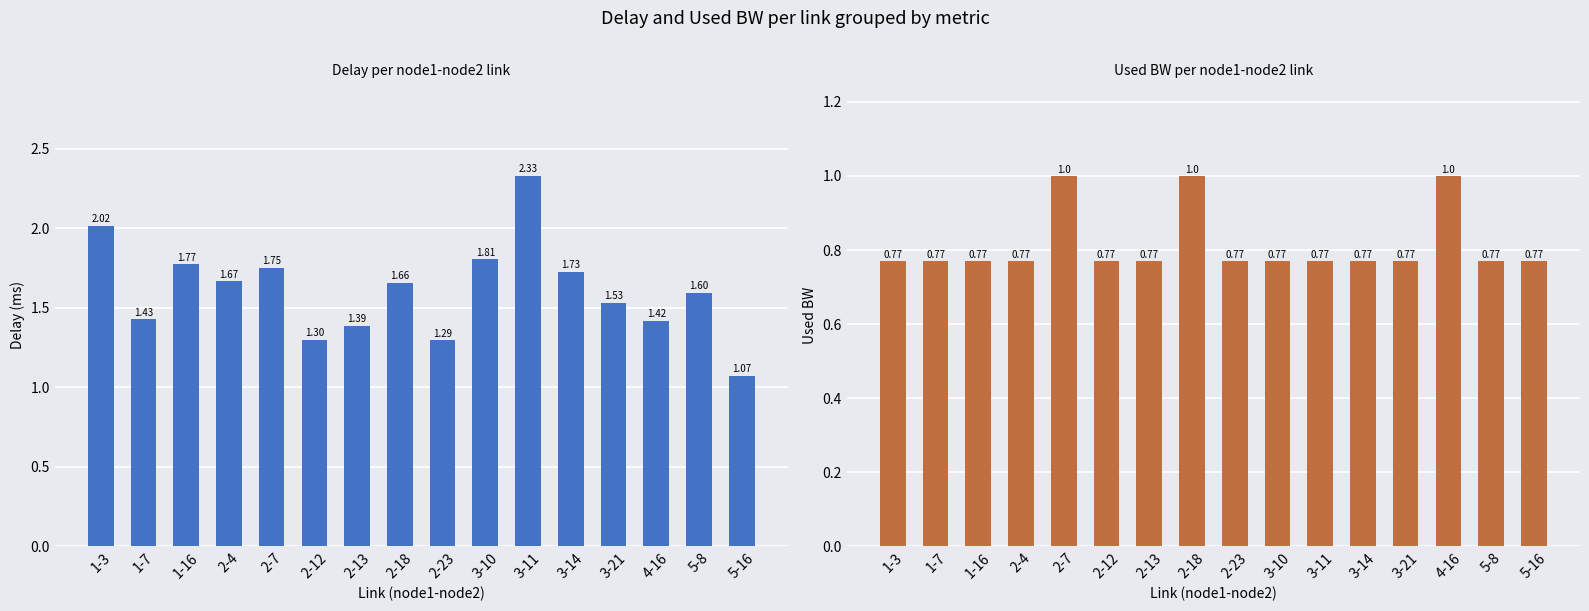

Which series has the widest spread of values?

delay